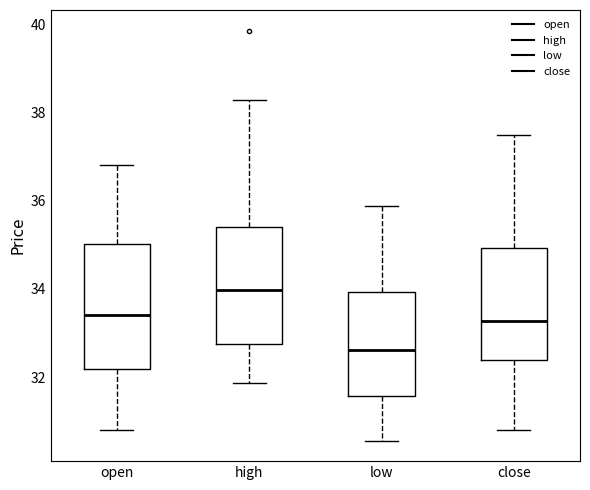

Reading left to right, read every box against the y-axis: the position of its median line, the range the box covers, and the ends of its whiskers. The values are not printed on the chart, so give them approximately, as read against the axis.

open: median 33.4, box 32.2 to 35.0, whiskers 30.8 to 36.8
high: median 34.0, box 32.8 to 35.4, whiskers 31.8 to 38.2
low: median 32.6, box 31.6 to 34.0, whiskers 30.6 to 35.8
close: median 33.2, box 32.4 to 35.0, whiskers 30.8 to 37.6